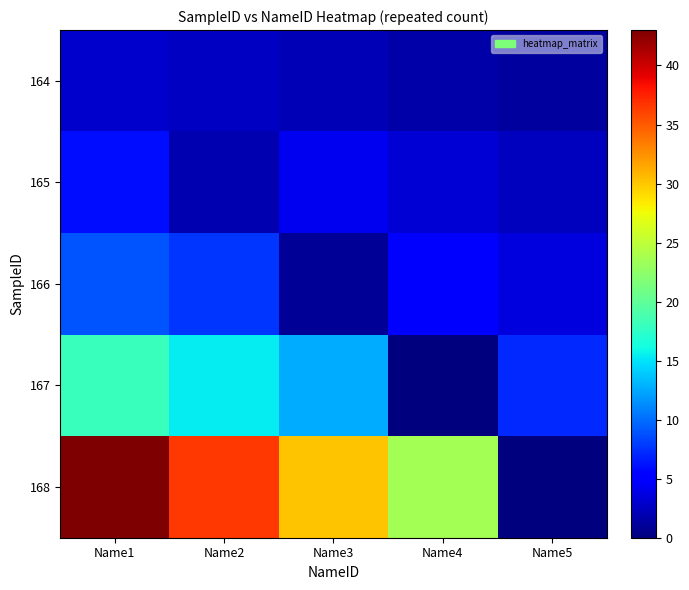

At how many categories does at least one series exceed 21?

4